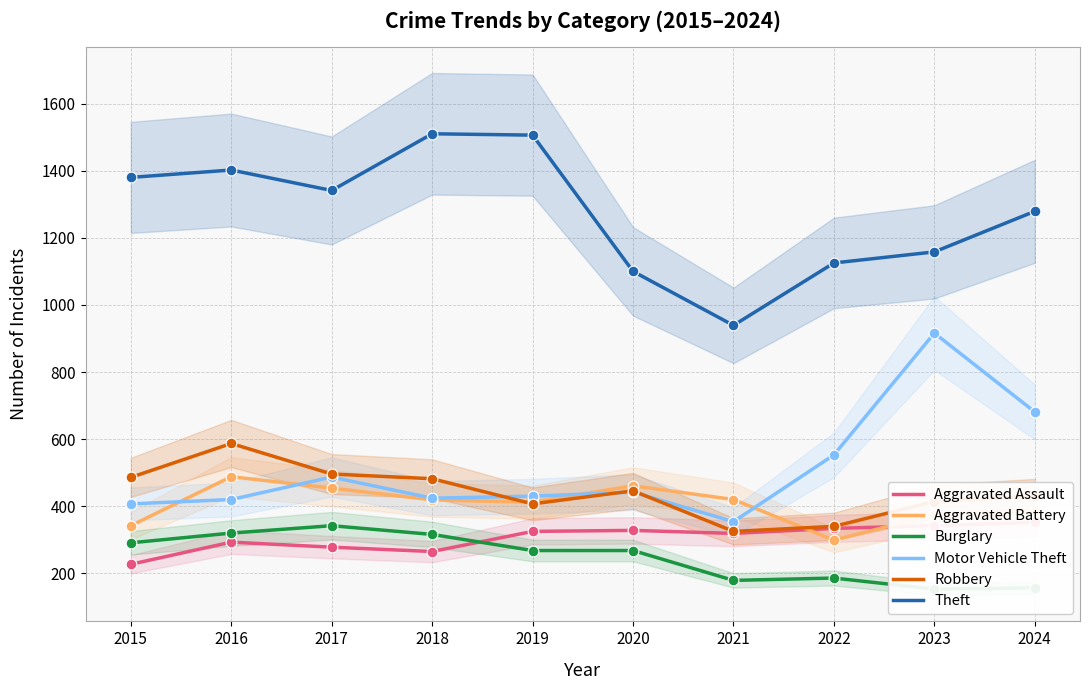

Is the value of Aggravated Assault at 2021 greater than the value of Aggravated Battery at 2015?

No